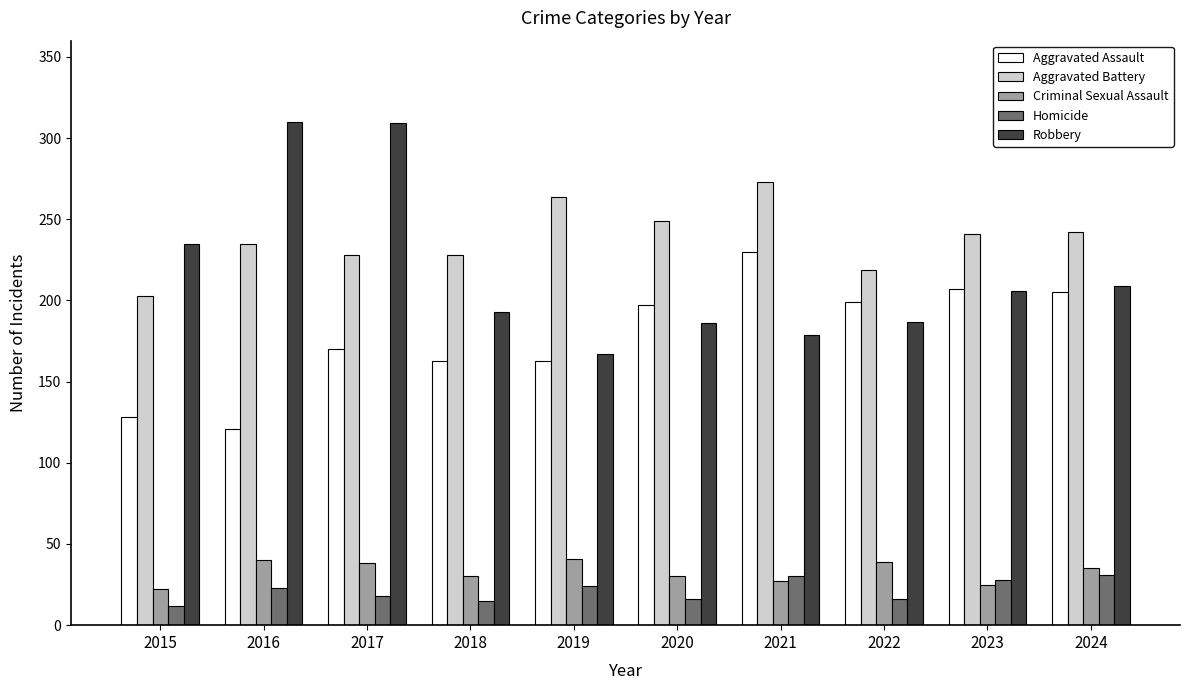

Which series has the widest spread of values?

Robbery